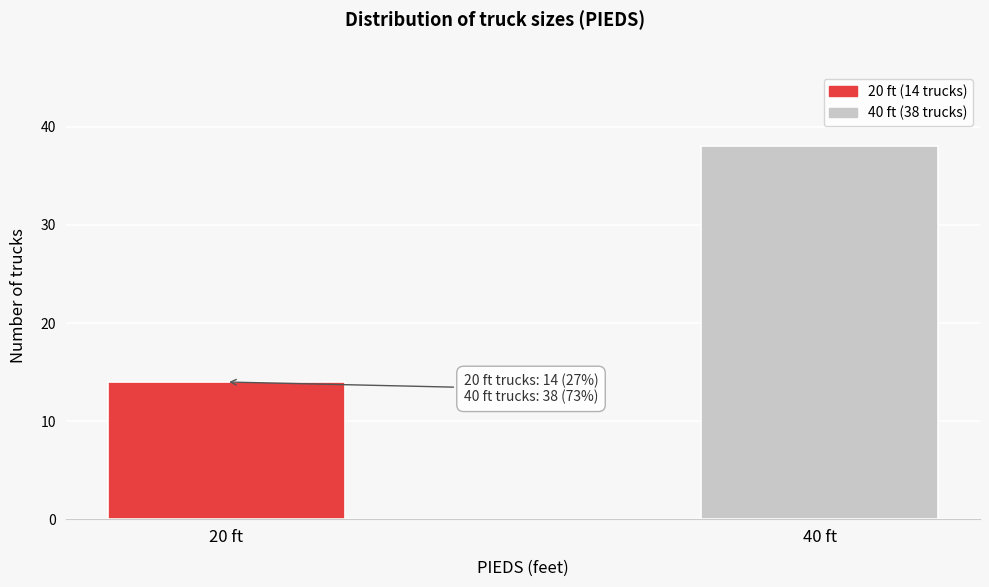

Reading left to right, list all the values displayed in this chart.

20 ft=14	40 ft=38